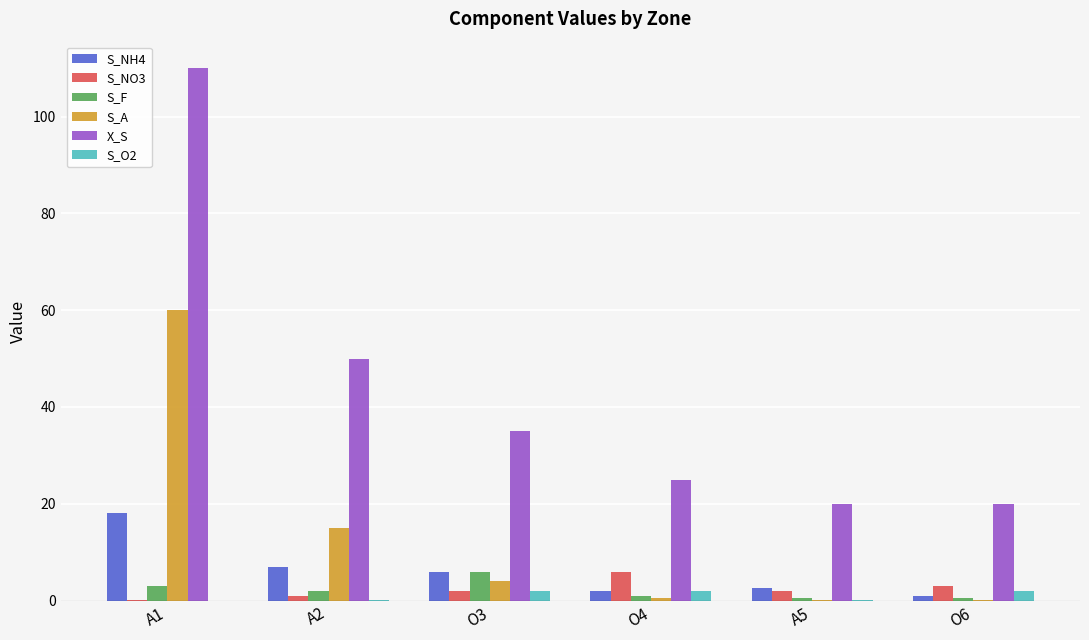

The value of S_O2 at A5 is 0.0. True or false?

True